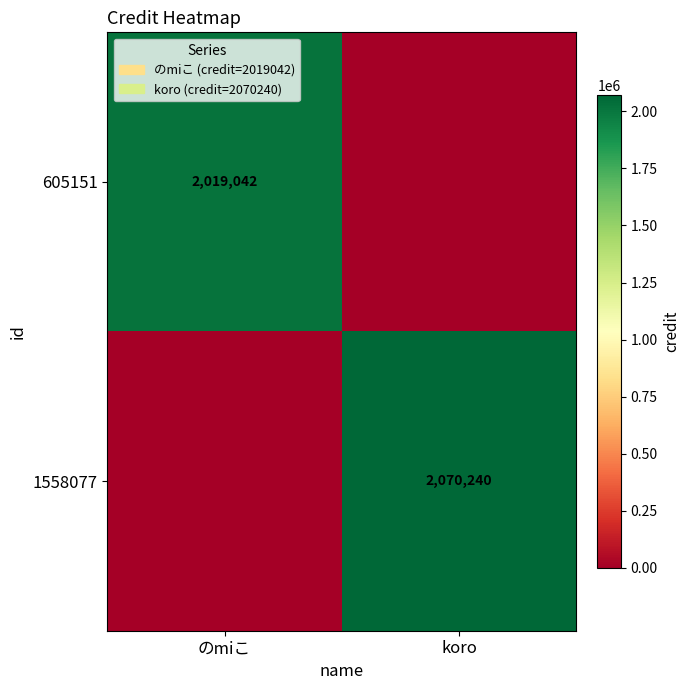

The value of 1558077 at koro is 1437505. True or false?

False